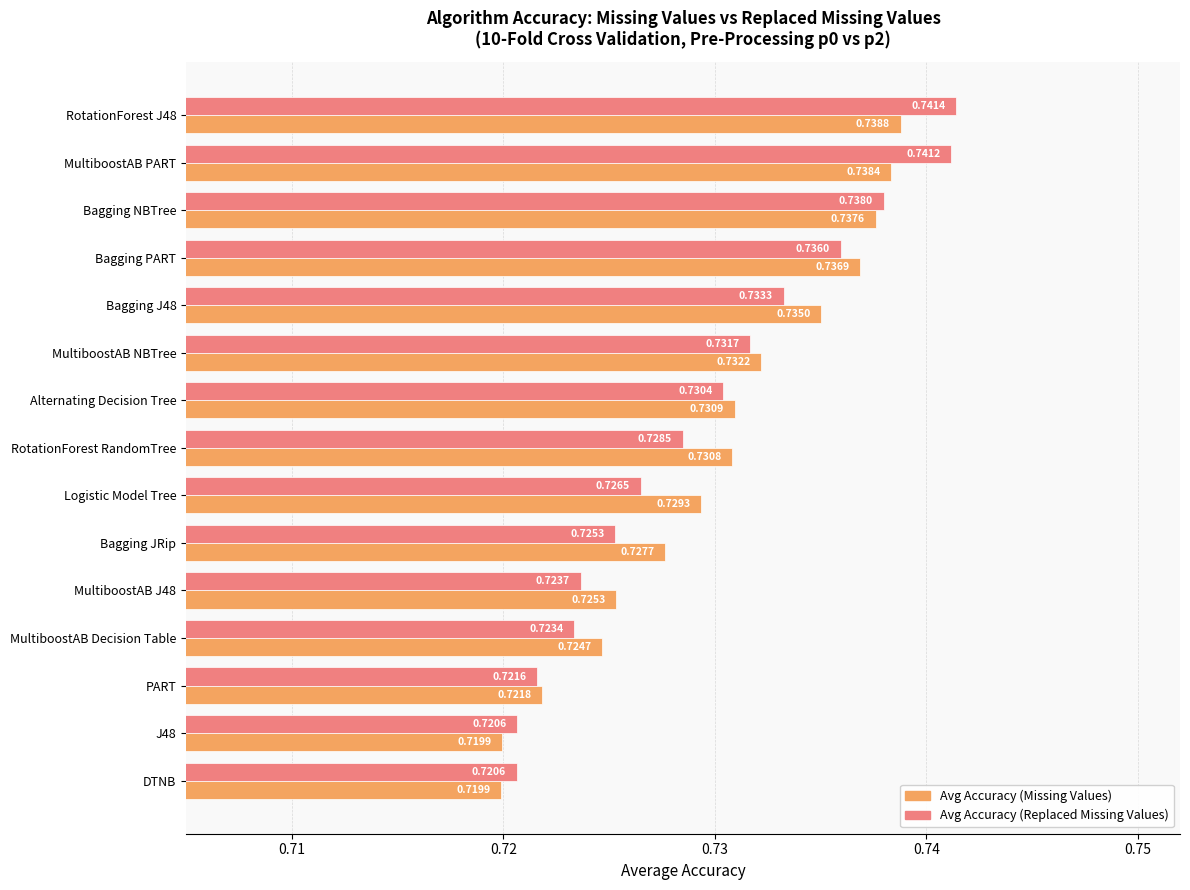

Which series has the widest spread of values?

Avg Accuracy (Replaced Missing Values)